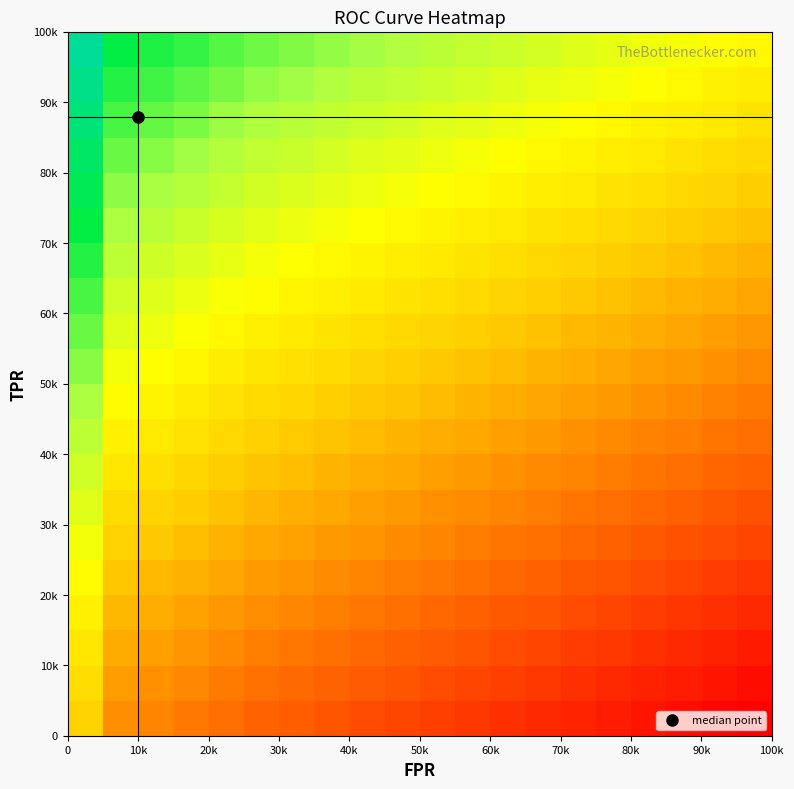

Reading left to right, what are all the values shown in this chart?

row_0: 0.4	0.3	0.3	0.3	0.2	0.2	0.2	0.2	0.2	0.1	0.1	0.1	0.1	0.1	0.1	0.1	0.0	0.0	0.0	0.0
row_1: 0.5	0.3	0.3	0.3	0.3	0.2	0.2	0.2	0.2	0.2	0.2	0.1	0.1	0.1	0.1	0.1	0.1	0.1	0.0	0.0
row_2: 0.5	0.4	0.3	0.3	0.3	0.3	0.3	0.2	0.2	0.2	0.2	0.2	0.2	0.1	0.1	0.1	0.1	0.1	0.1	0.1
row_3: 0.5	0.4	0.4	0.3	0.3	0.3	0.3	0.3	0.3	0.2	0.2	0.2	0.2	0.2	0.2	0.1	0.1	0.1	0.1	0.1
row_4: 0.6	0.4	0.4	0.4	0.3	0.3	0.3	0.3	0.3	0.3	0.3	0.2	0.2	0.2	0.2	0.2	0.2	0.1	0.1	0.1
row_5: 0.6	0.4	0.4	0.4	0.4	0.4	0.3	0.3	0.3	0.3	0.3	0.3	0.2	0.2	0.2	0.2	0.2	0.2	0.2	0.1
row_6: 0.6	0.5	0.5	0.4	0.4	0.4	0.4	0.4	0.3	0.3	0.3	0.3	0.3	0.3	0.2	0.2	0.2	0.2	0.2	0.2
row_7: 0.7	0.5	0.5	0.5	0.4	0.4	0.4	0.4	0.4	0.4	0.3	0.3	0.3	0.3	0.3	0.3	0.2	0.2	0.2	0.2
row_8: 0.7	0.5	0.5	0.5	0.5	0.4	0.4	0.4	0.4	0.4	0.4	0.4	0.3	0.3	0.3	0.3	0.3	0.3	0.2	0.2
row_9: 0.7	0.6	0.5	0.5	0.5	0.5	0.5	0.4	0.4	0.4	0.4	0.4	0.4	0.4	0.3	0.3	0.3	0.3	0.3	0.3
row_10: 0.7	0.6	0.6	0.5	0.5	0.5	0.5	0.5	0.5	0.4	0.4	0.4	0.4	0.4	0.4	0.4	0.3	0.3	0.3	0.3
row_11: 0.8	0.6	0.6	0.6	0.6	0.5	0.5	0.5	0.5	0.5	0.5	0.4	0.4	0.4	0.4	0.4	0.4	0.3	0.3	0.3
row_12: 0.8	0.7	0.6	0.6	0.6	0.6	0.5	0.5	0.5	0.5	0.5	0.5	0.5	0.4	0.4	0.4	0.4	0.4	0.4	0.3
row_13: 0.8	0.7	0.7	0.6	0.6	0.6	0.6	0.6	0.5	0.5	0.5	0.5	0.5	0.5	0.5	0.4	0.4	0.4	0.4	0.4
row_14: 0.9	0.7	0.7	0.7	0.6	0.6	0.6	0.6	0.6	0.6	0.5	0.5	0.5	0.5	0.5	0.5	0.5	0.4	0.4	0.4
row_15: 0.9	0.7	0.7	0.7	0.7	0.6	0.6	0.6	0.6	0.6	0.6	0.6	0.5	0.5	0.5	0.5	0.5	0.5	0.5	0.4
row_16: 0.9	0.8	0.7	0.7	0.7	0.7	0.7	0.6	0.6	0.6	0.6	0.6	0.6	0.6	0.5	0.5	0.5	0.5	0.5	0.5
row_17: 0.9	0.8	0.8	0.8	0.7	0.7	0.7	0.7	0.7	0.6	0.6	0.6	0.6	0.6	0.6	0.6	0.5	0.5	0.5	0.5
row_18: 1.0	0.8	0.8	0.8	0.8	0.7	0.7	0.7	0.7	0.7	0.7	0.6	0.6	0.6	0.6	0.6	0.6	0.6	0.5	0.5
row_19: 1.0	0.9	0.8	0.8	0.8	0.8	0.7	0.7	0.7	0.7	0.7	0.7	0.7	0.6	0.6	0.6	0.6	0.6	0.6	0.6